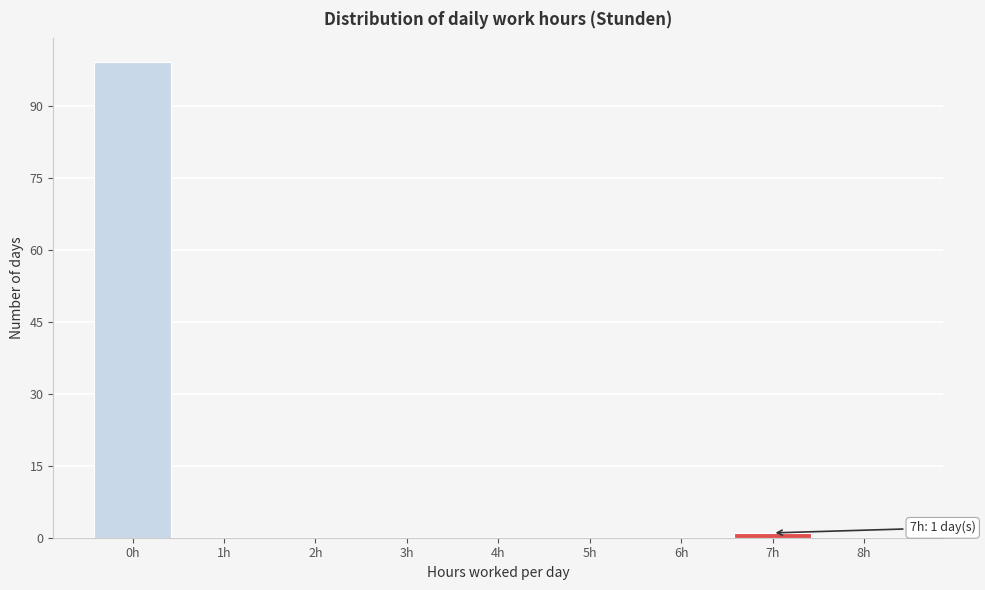

Reading left to right, extract all data points from this chart.

0h=99	1h=0	2h=0	3h=0	4h=0	5h=0	6h=0	7h=1	8h=0